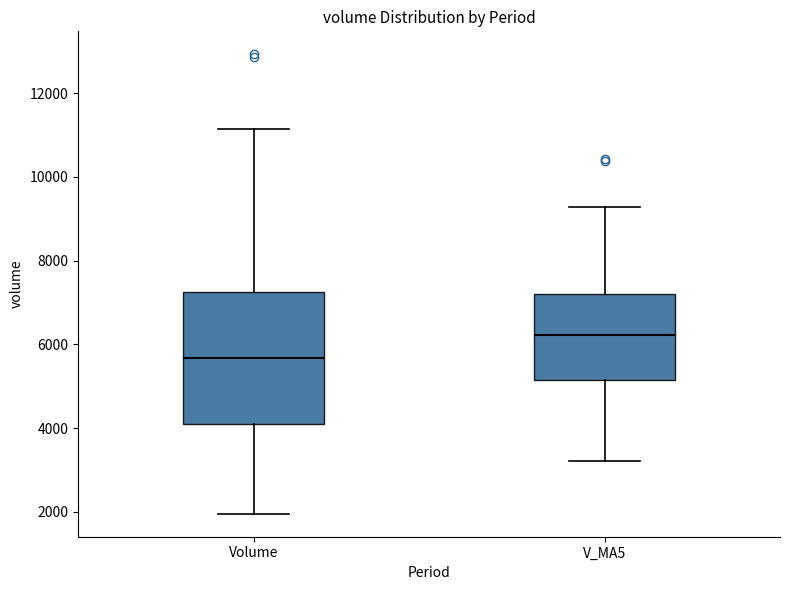

Which box's median line is the highest?

V_MA5